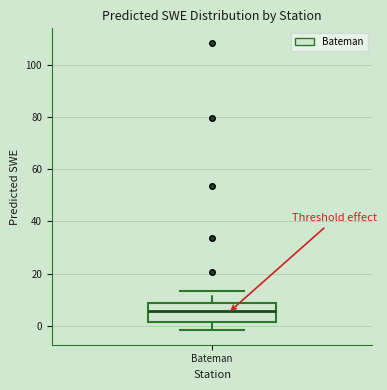

Where does the upper whisker of the box for Bateman end on the y-axis? The values are not printed on the chart, so give them approximately, as read against the axis.

14